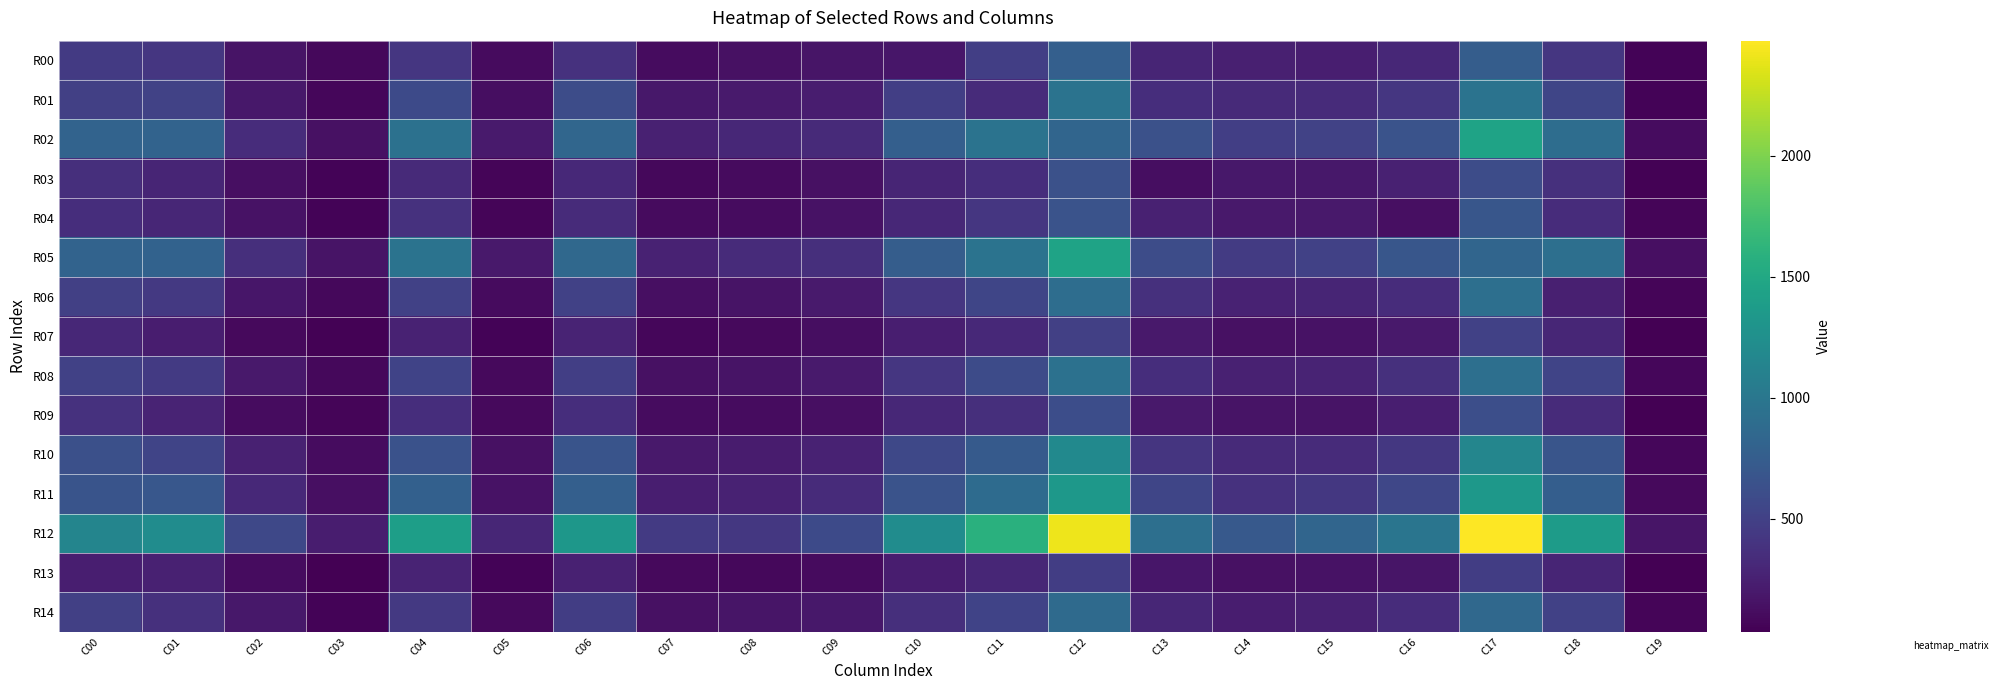

Which series has the largest total across all categories?

R12